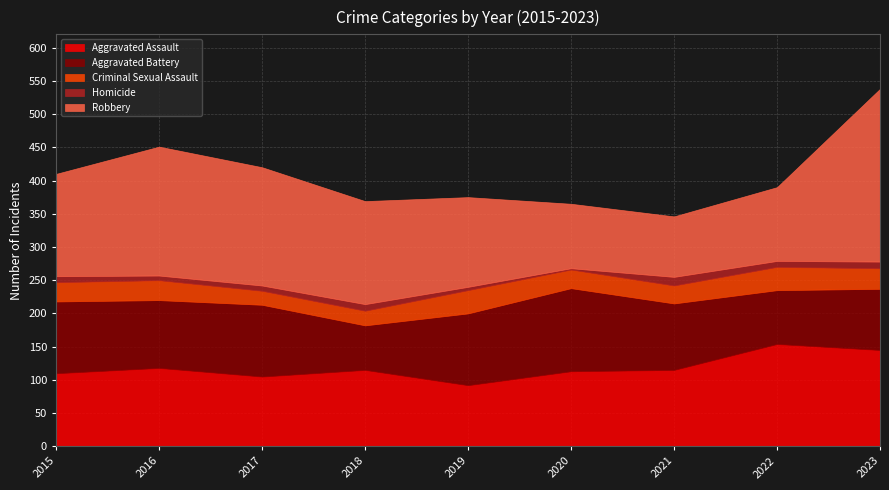

At which category does Aggravated Assault reach its first local valley?

2017